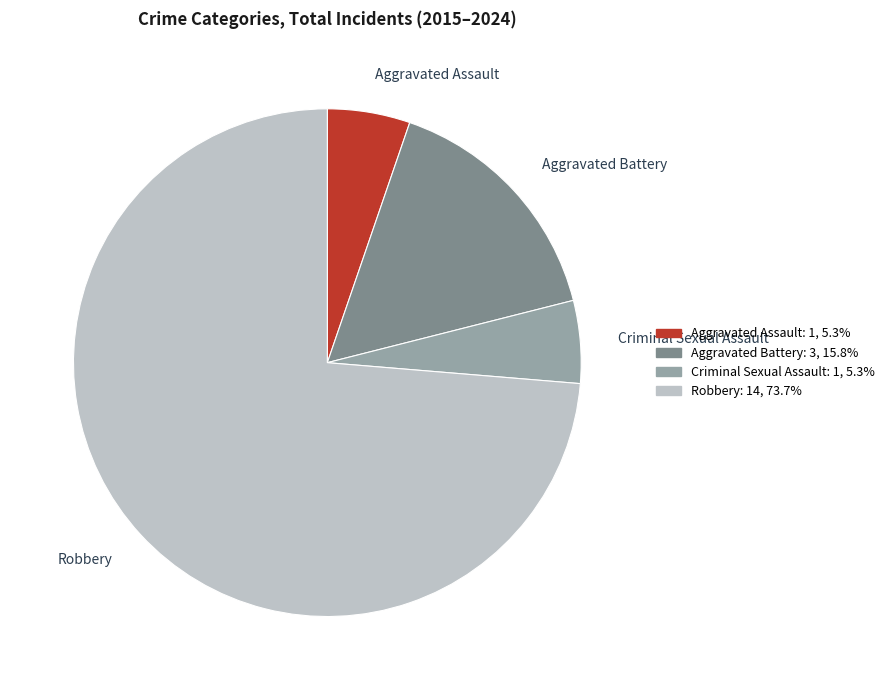

Combined, do Criminal Sexual Assault and Aggravated Battery account for over 50%?

No